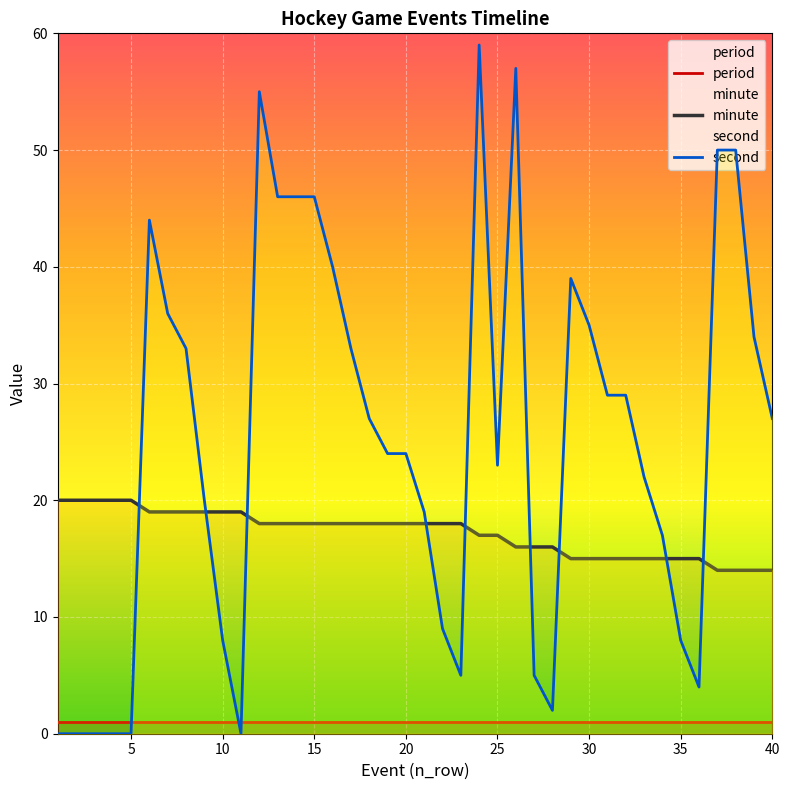

In second, how many points are higher than both neighbors (excluding endpoints)?

5